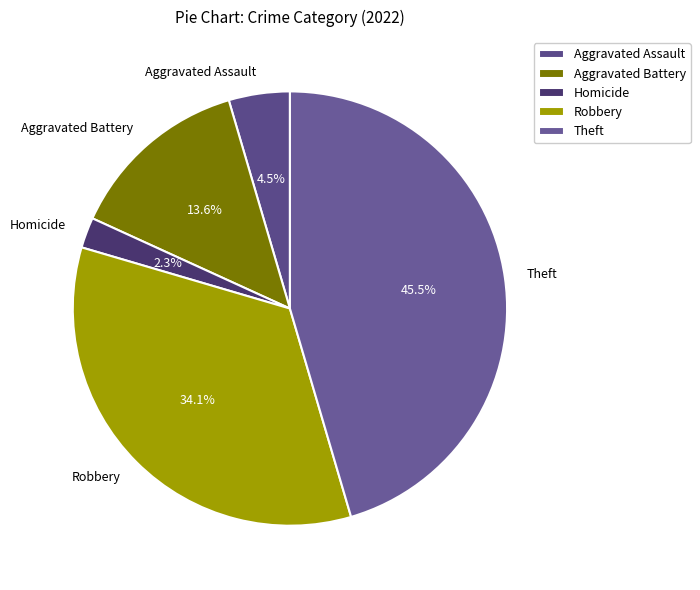

Is it true that Aggravated Battery is 14% of the pie?

True